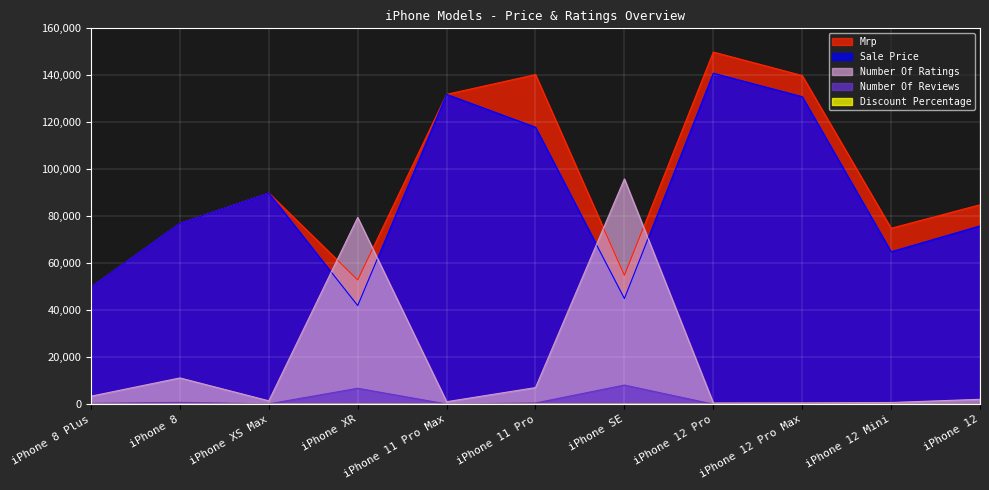

How many values in Discount Percentage are above zero?

7